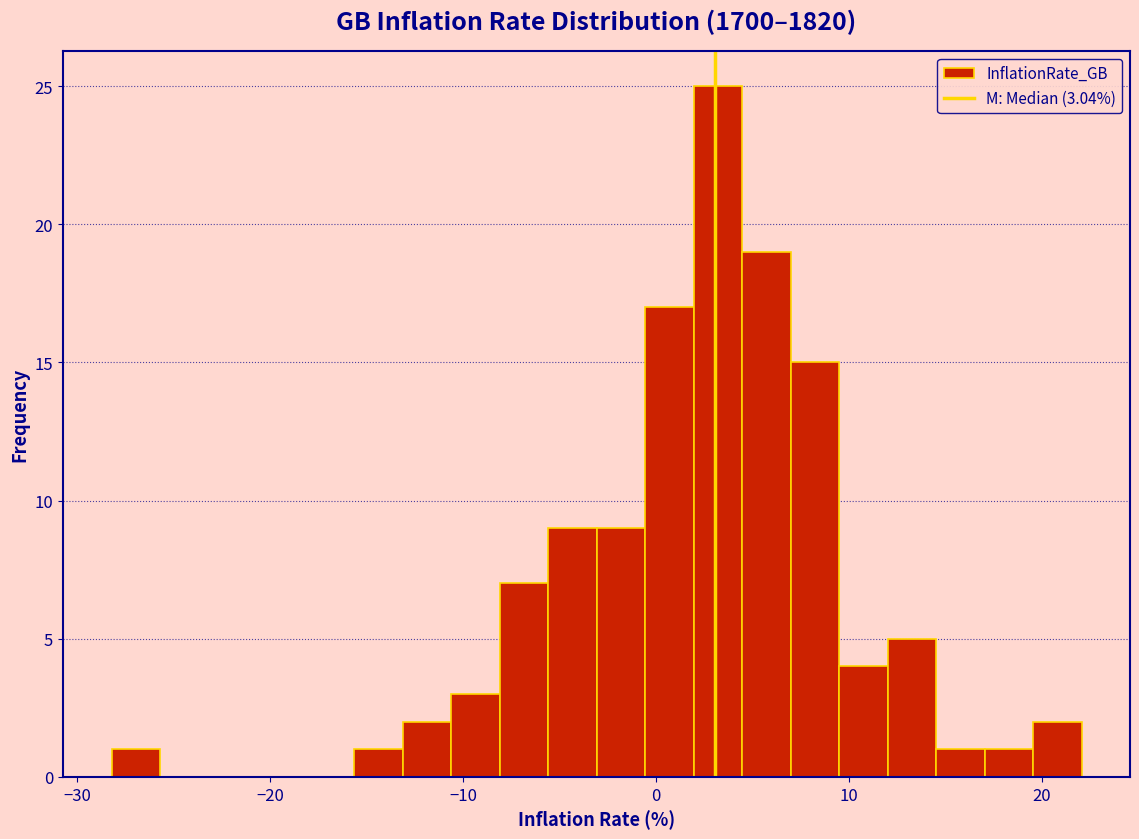

Around what value on the x-axis is the tallest bar? Give the approximate position of its centre, as read against the axis.

3